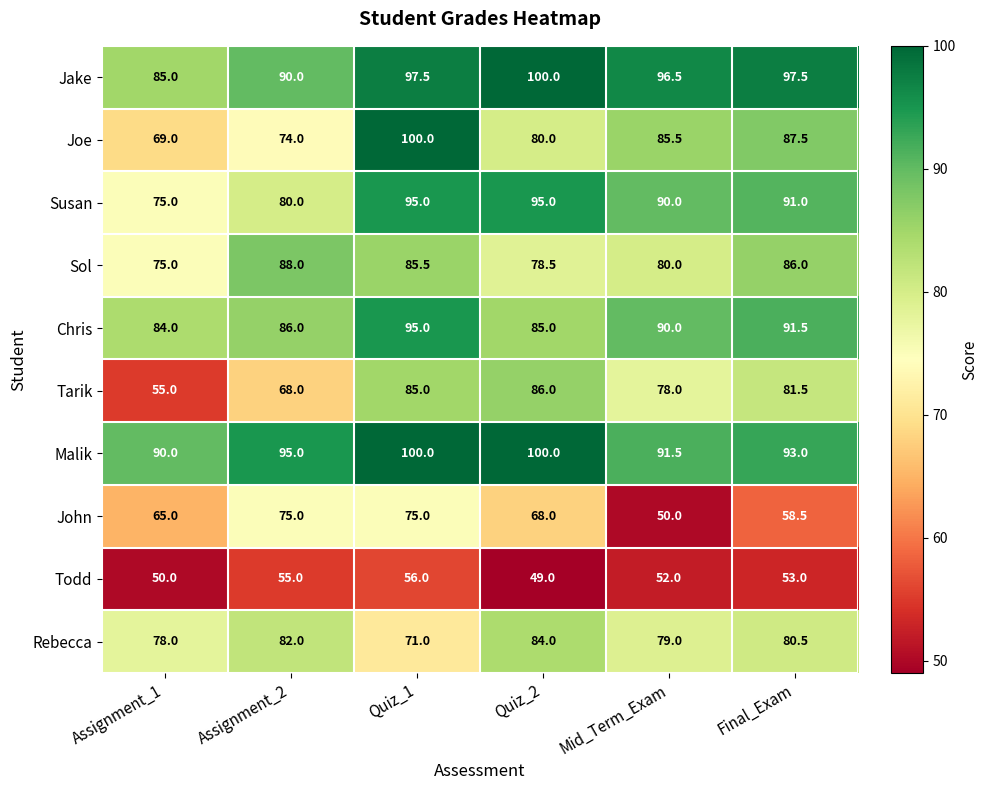

How many data points does each series have?

6